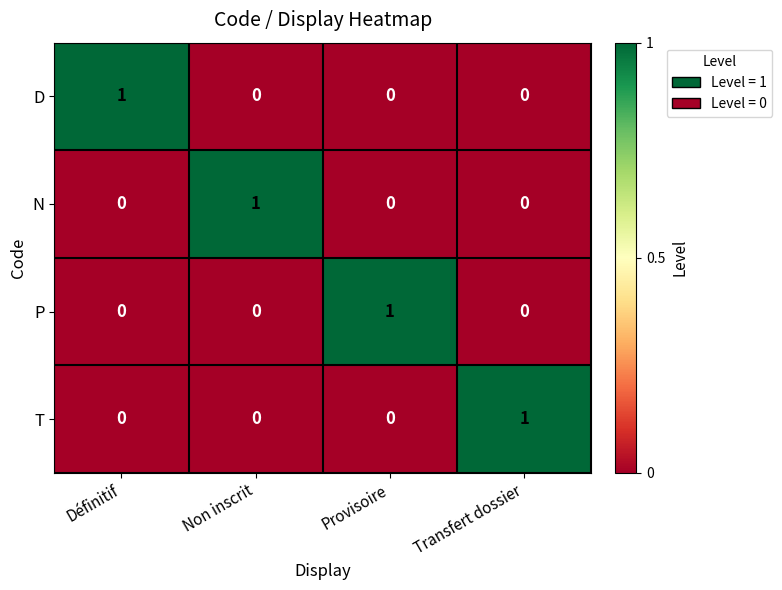

At how many categories does at least one series exceed 0?

4